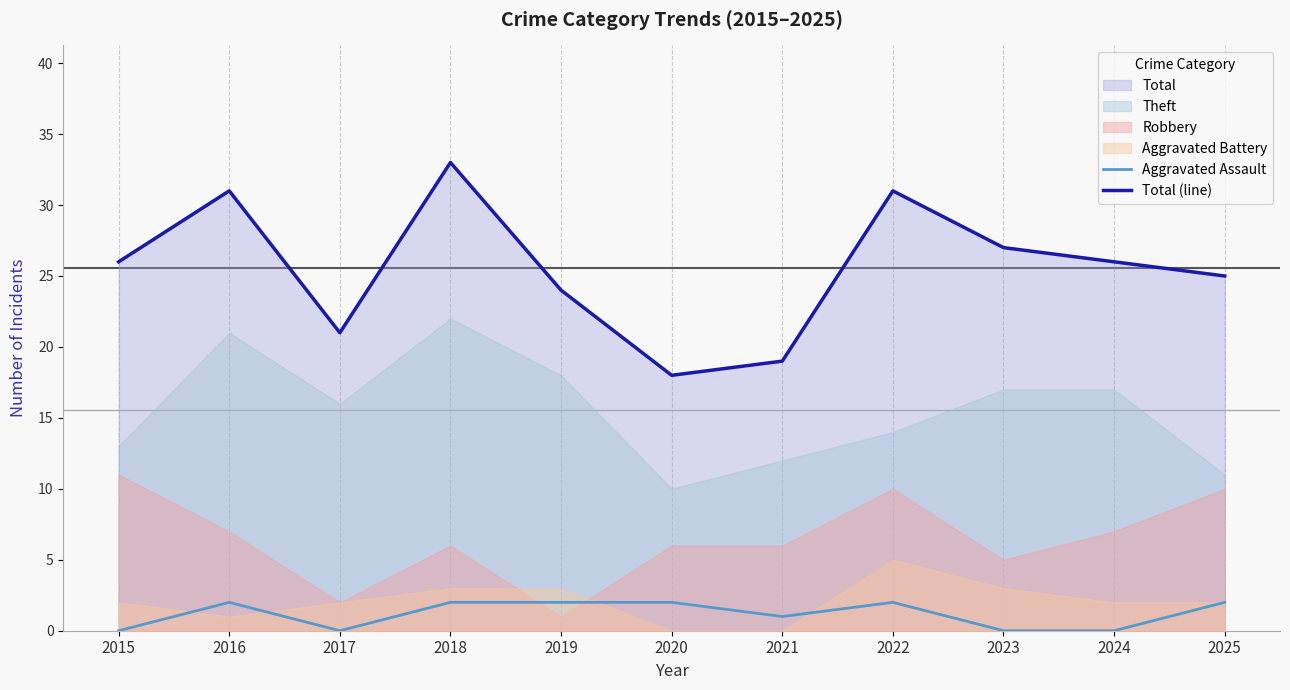

At which category does Total (line) reach its first local peak?

2016